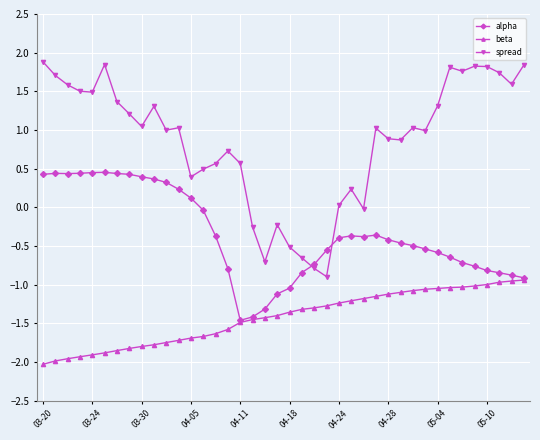

True or false: alpha has more than 1 interior local peaks.

True